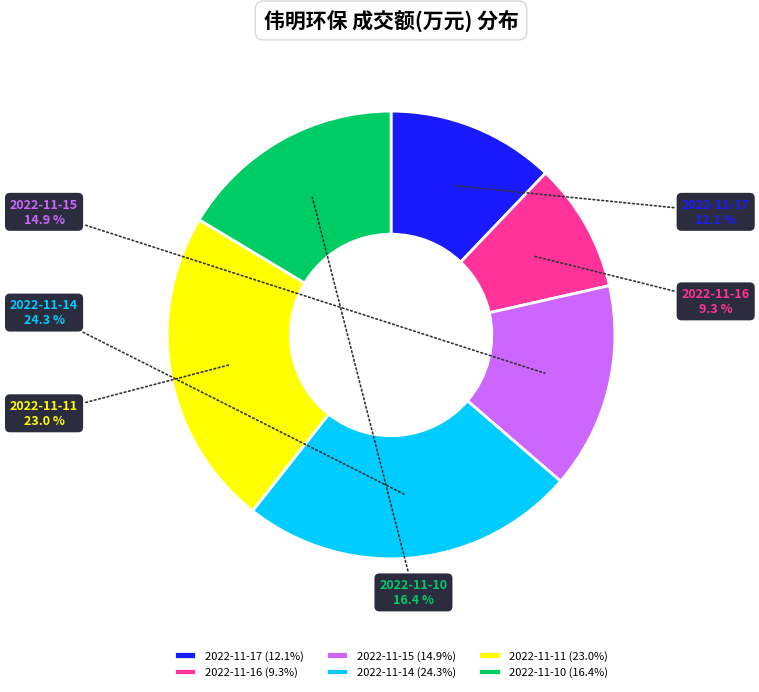

What is the ratio of the value at 2022-11-10 to the value at 2022-11-11?

0.7